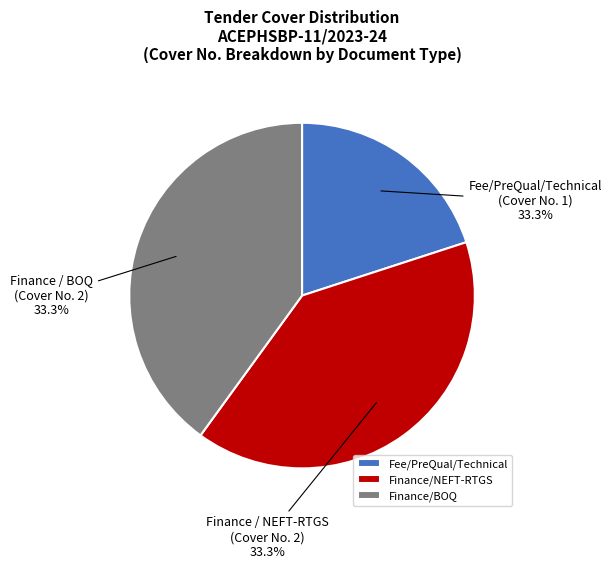

Is Finance (BOQ) the majority of the pie?

No